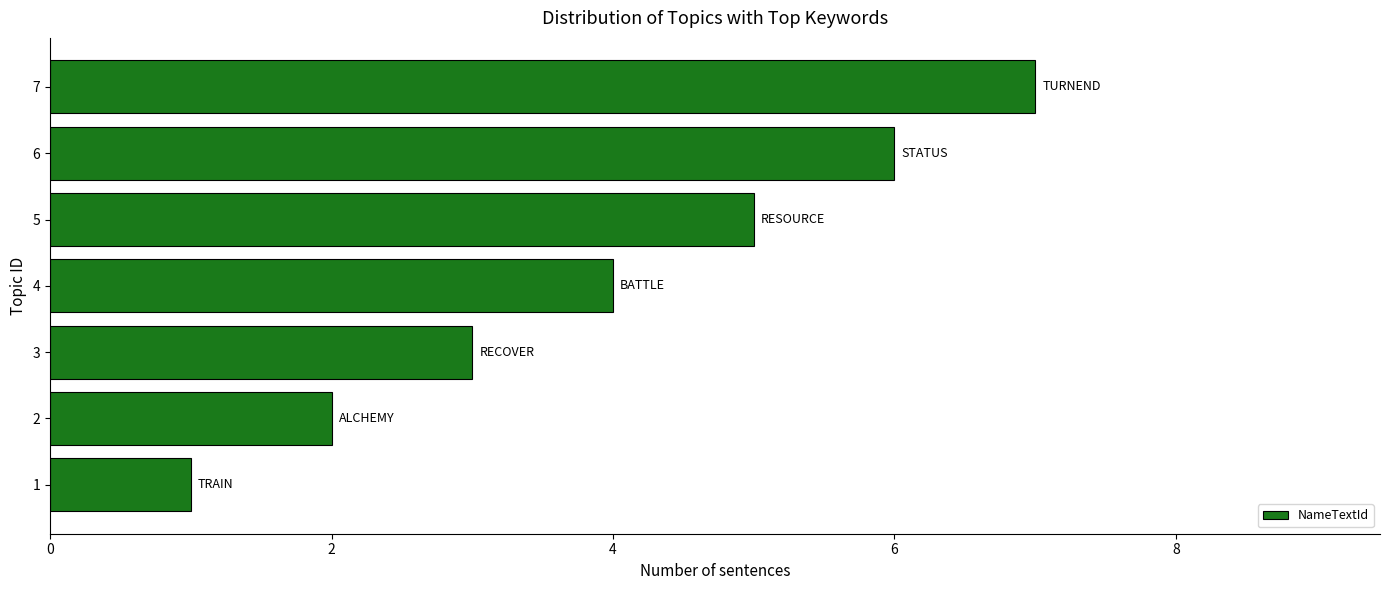

What is the difference between the maximum and minimum values?

6